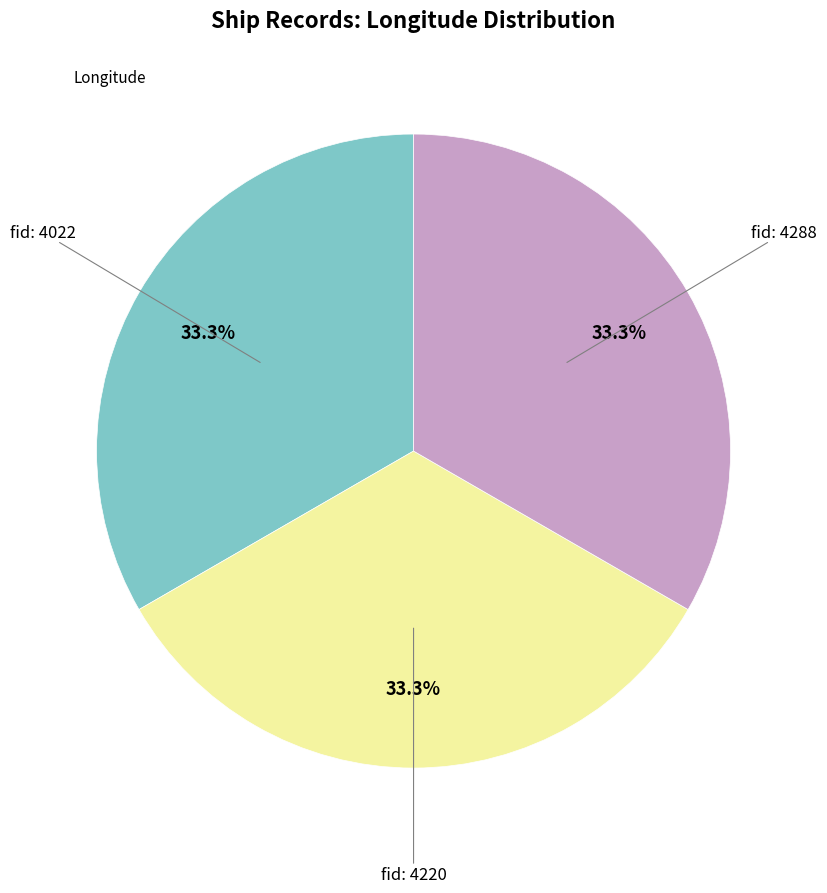

Does any single category account for the majority?

No